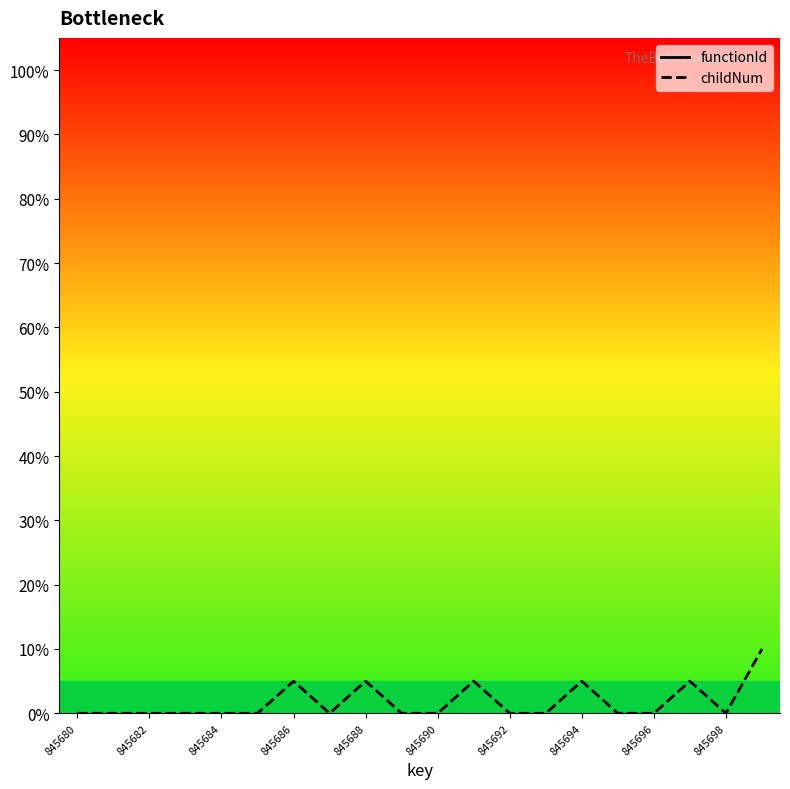

Which series has the largest total across all categories?

childNum